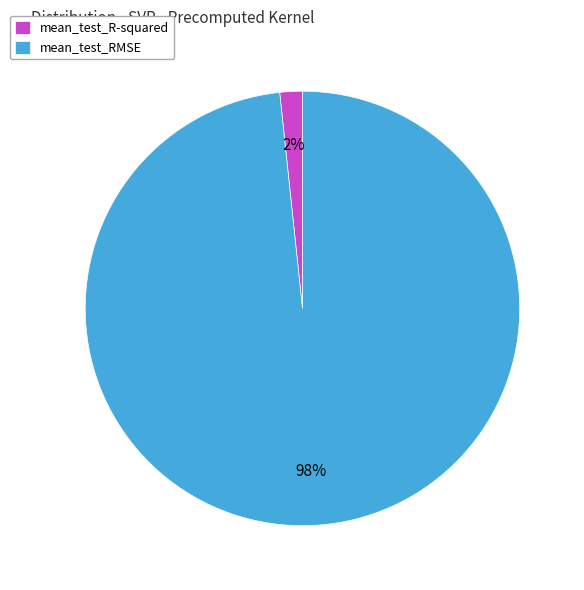

To the nearest percent, what is the combined percentage of mean_test_R-squared and mean_test_RMSE?

100%